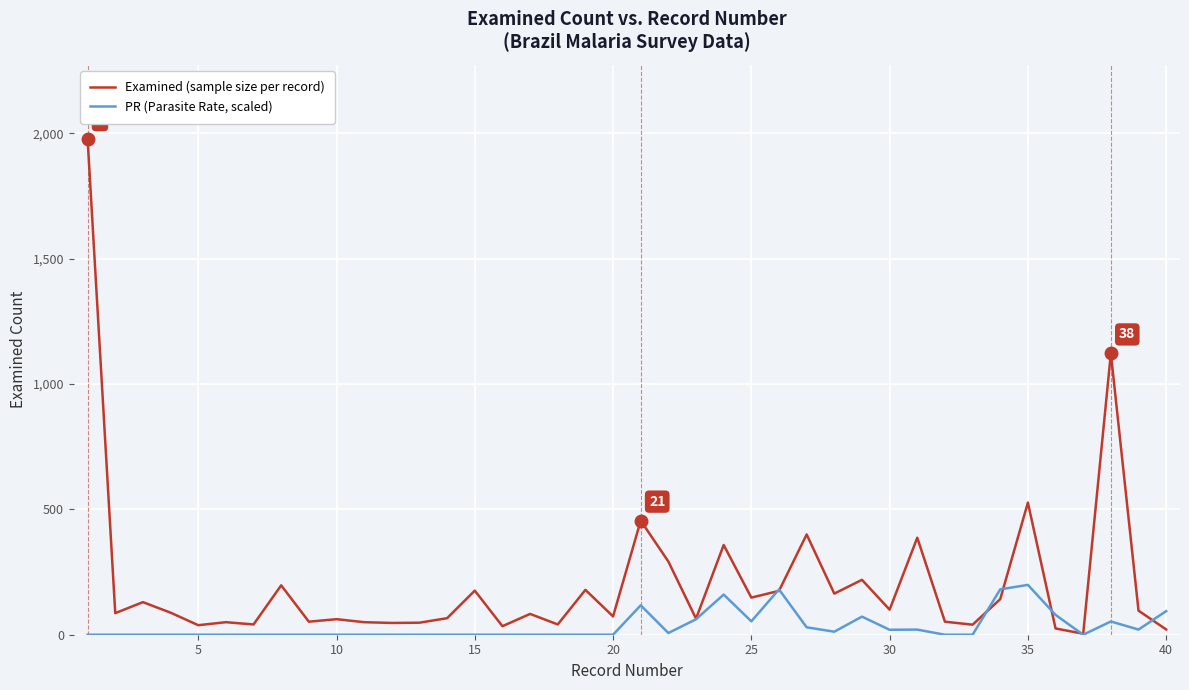

How many categories are shown in the chart?

40